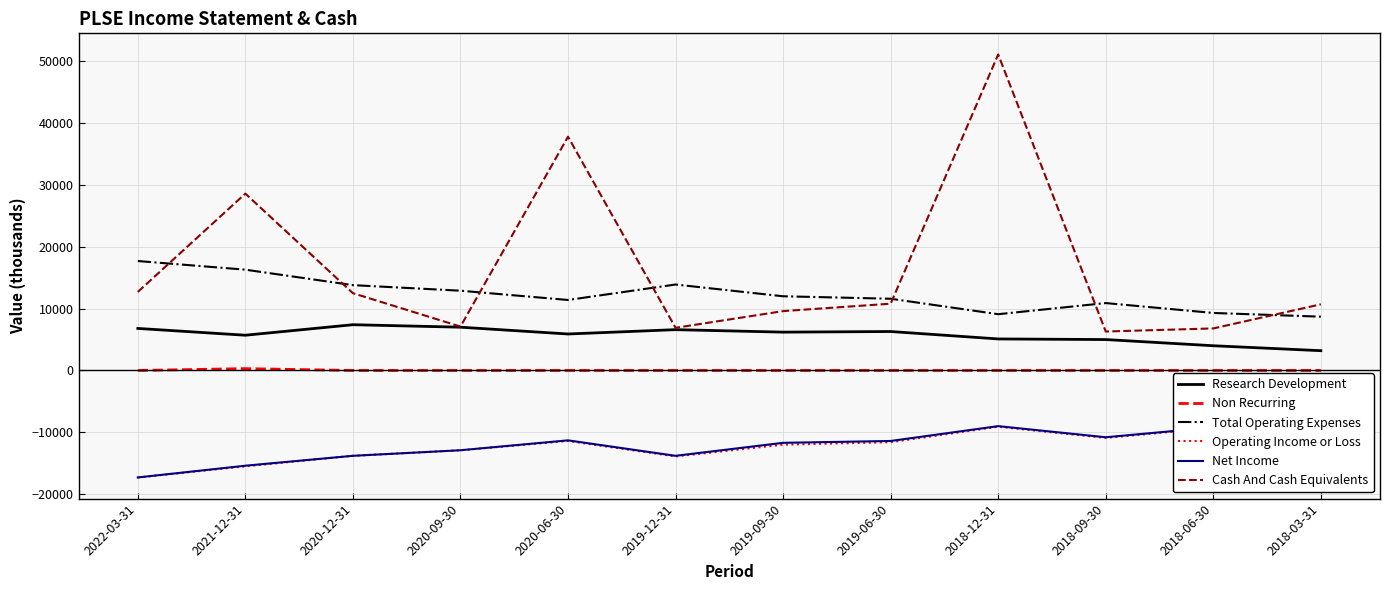

The value of Research Development at 2020-09-30 is 11745. True or false?

False